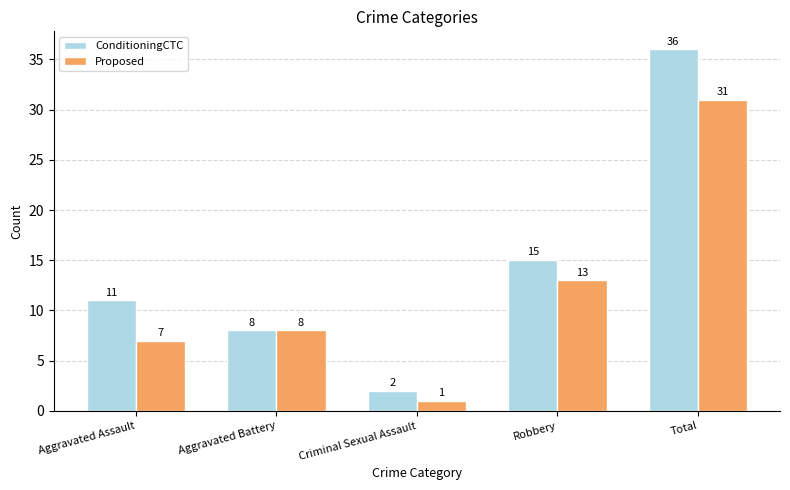

What are all the series names shown in the legend?

ConditioningCTC, Proposed